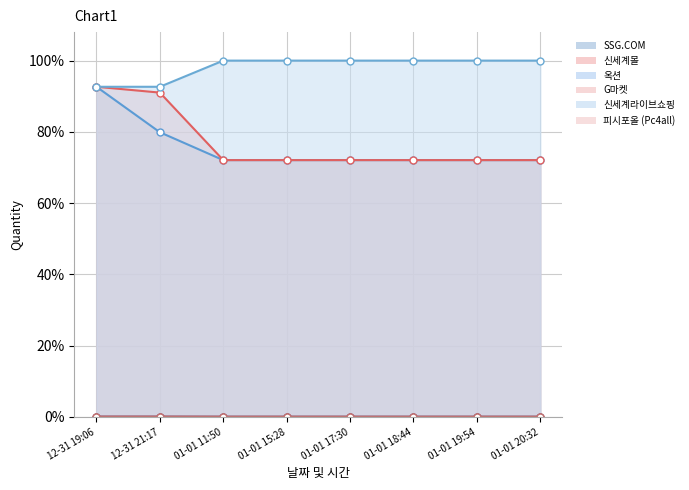

Between 01-01 19:54 and 01-01 20:32, which series saw the biggest shift?

SSG.COM